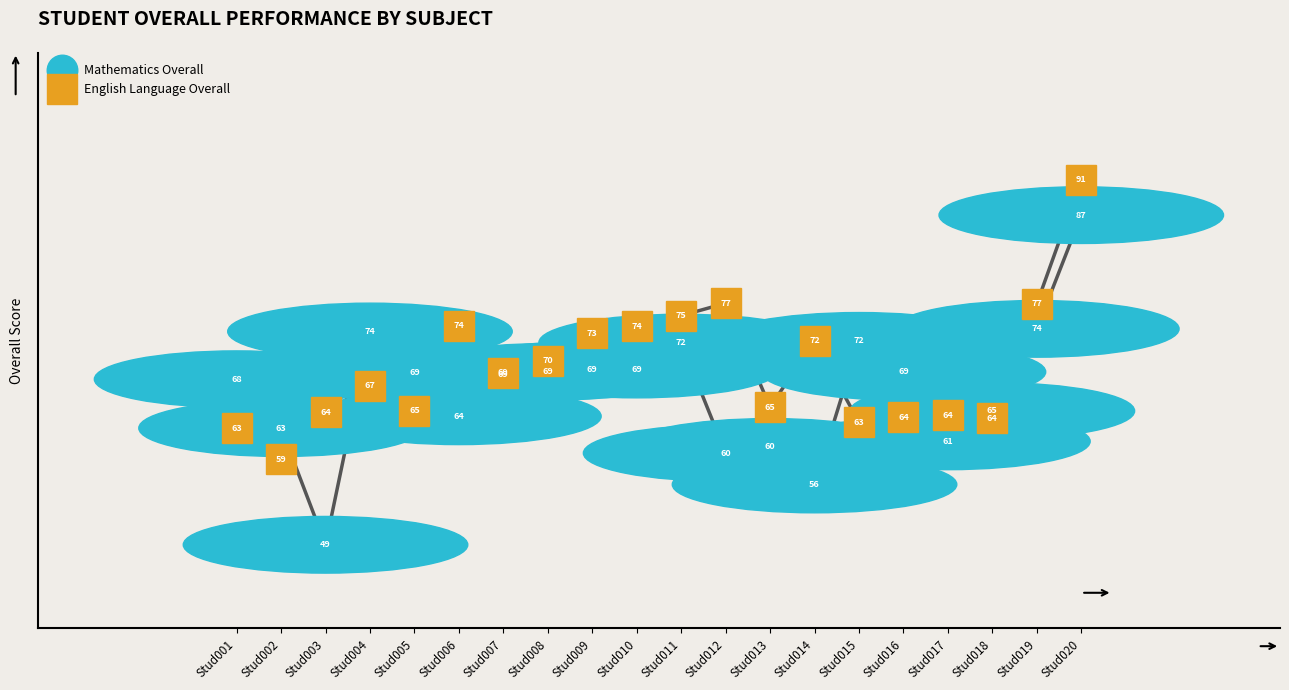

What is the total value across all series at Stud020?

177.3